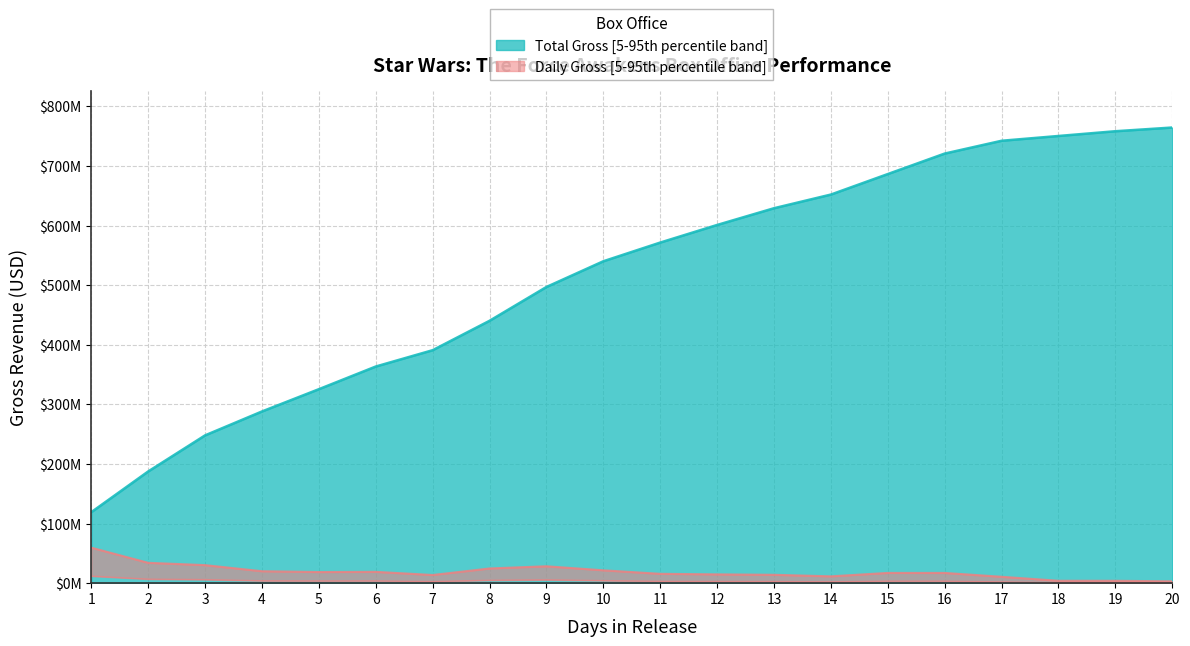

Where does the Daily Gross Upper series first go above 17197076?

1